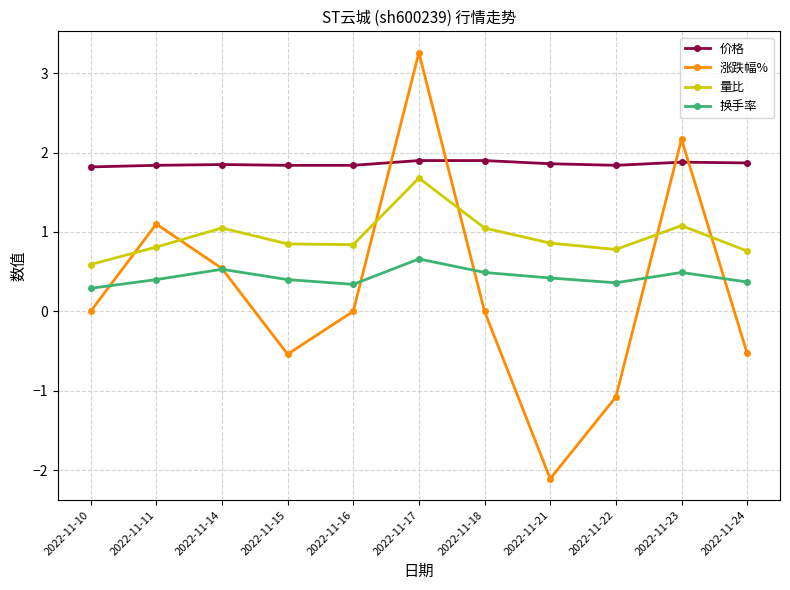

What value does the 价格 series have at 2022-11-18?

1.9